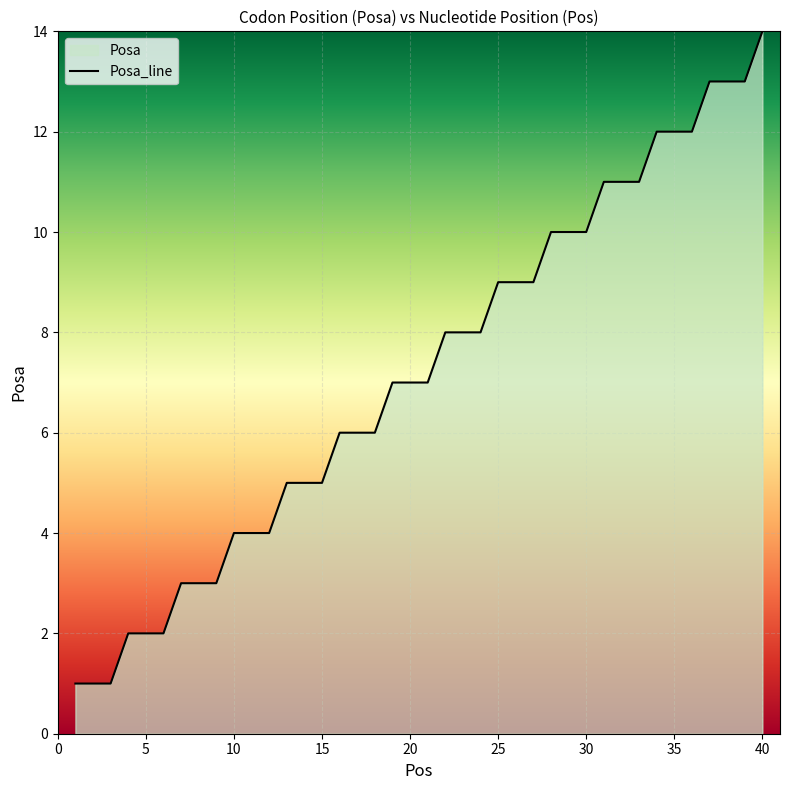

The chart shows a value of 1 at 15. True or false?

False